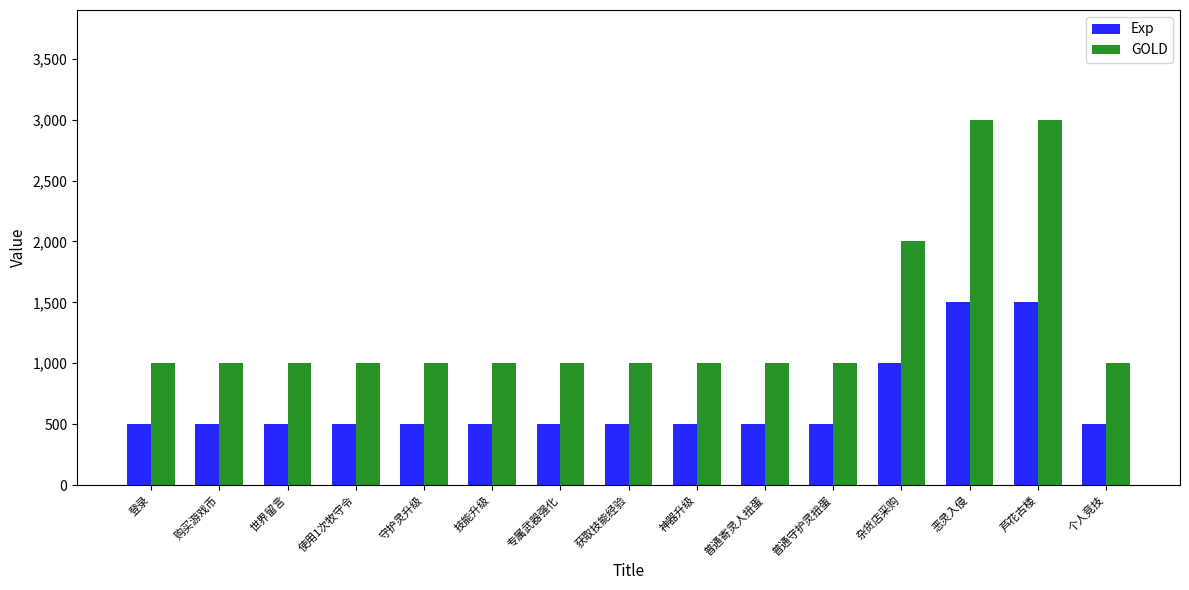

At 登录, list the series in order from smallest to largest.

Exp, GOLD